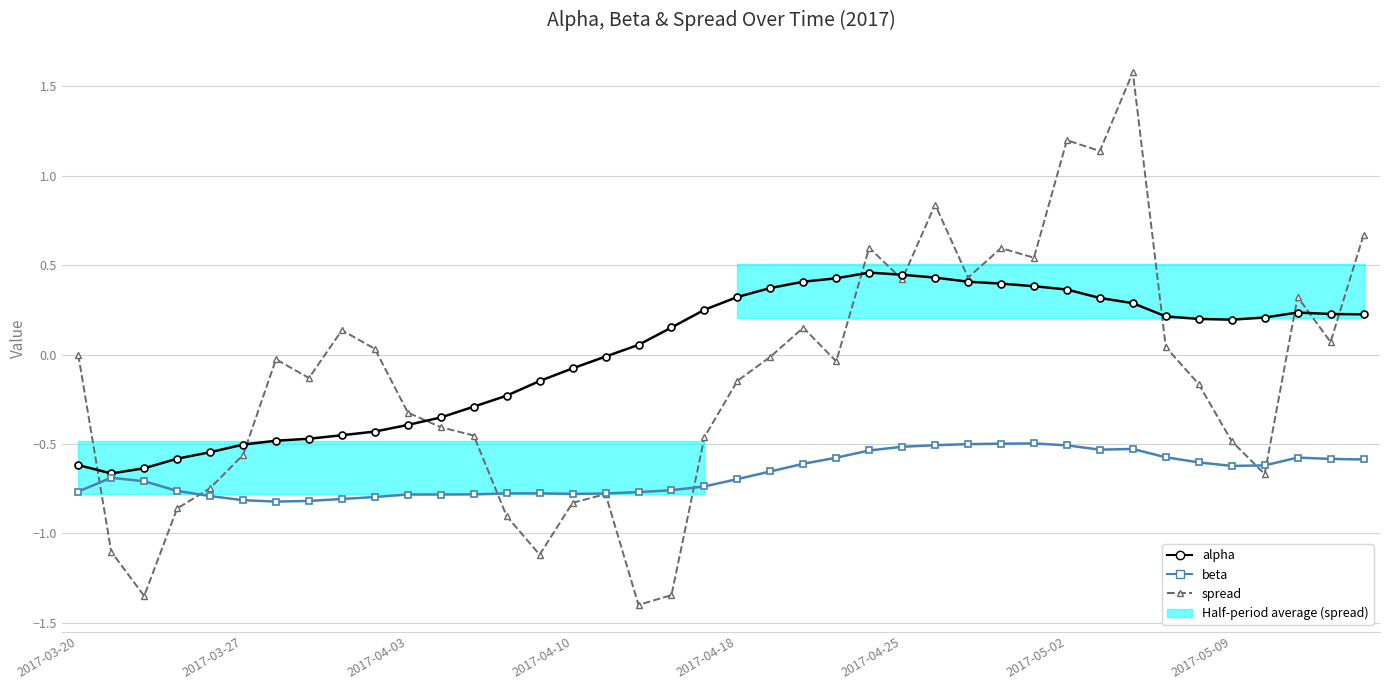

In alpha, how many points are lower than both neighbors (excluding endpoints)?

2